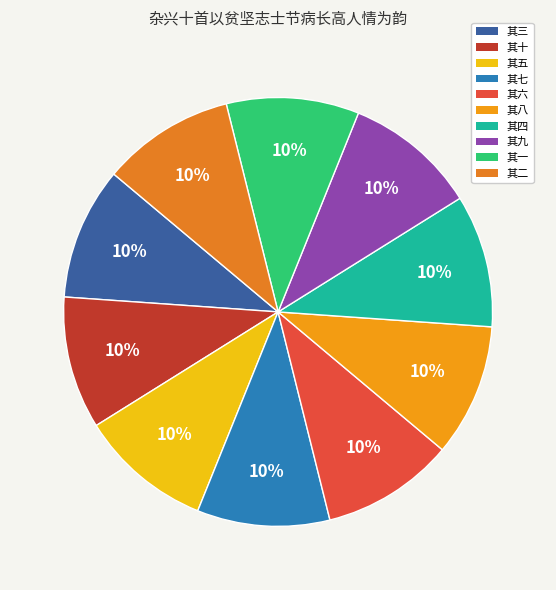

Between 其一 and 其四, which is larger?

其一